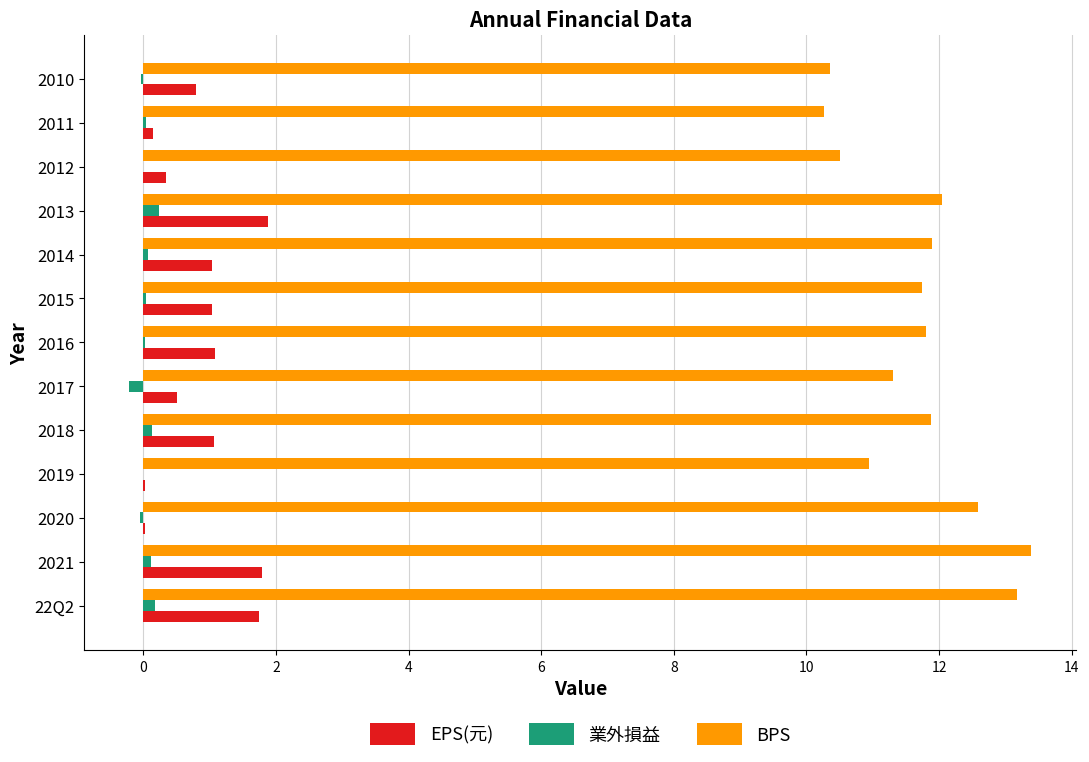

Is the value of 業外損益 at 2018 greater than the value of BPS at 2019?

No